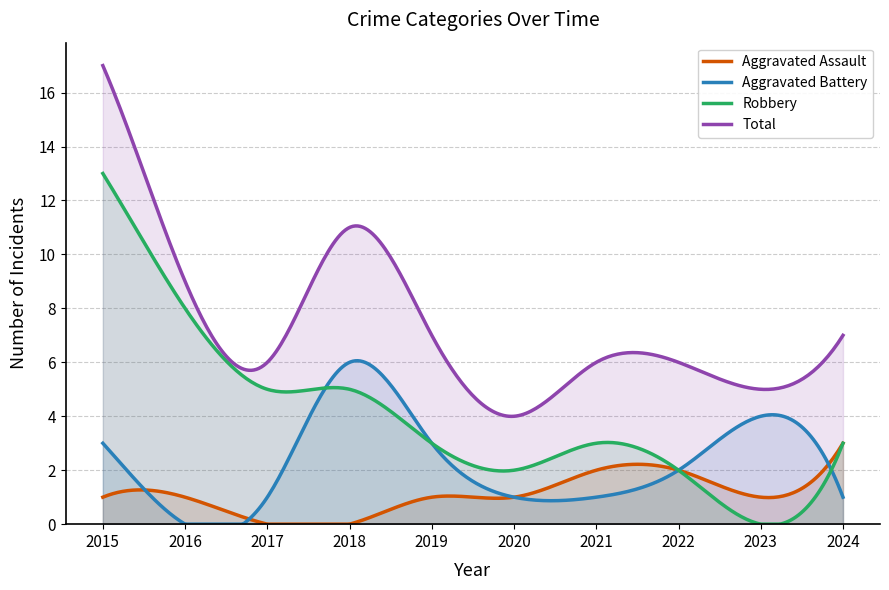

List the labels in order of Total value, smallest first.

2020, 2023, 2017, 2021, 2022, 2019, 2024, 2016, 2018, 2015